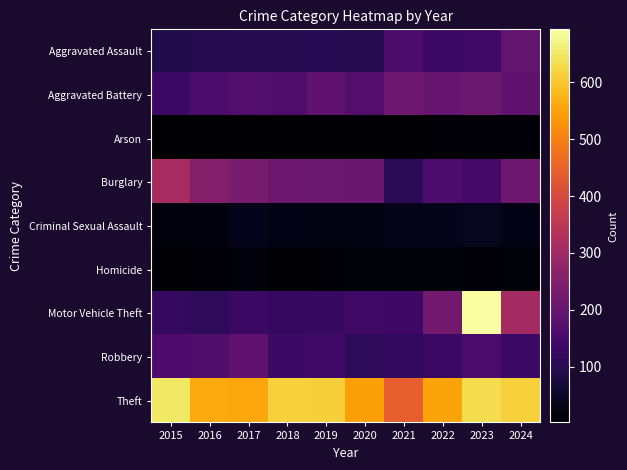

Which has a higher value, 2020 or 2022?

2022